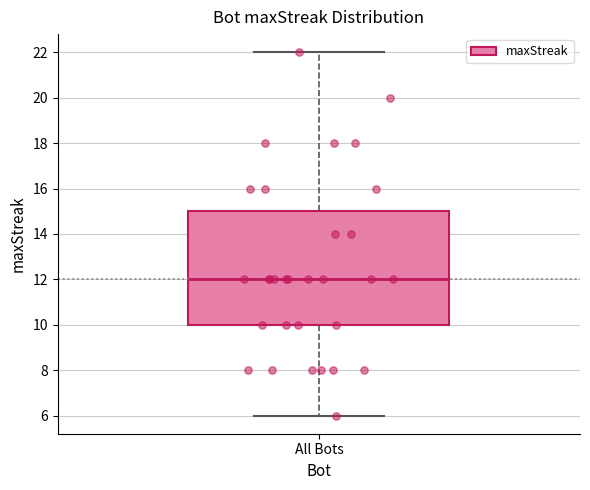

Where does the median line of the box for All Bots sit on the y-axis? The values are not printed on the chart, so give them approximately, as read against the axis.

12